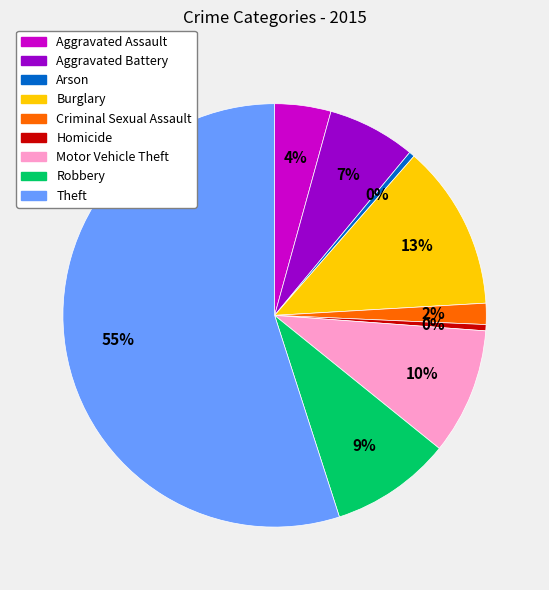

To the nearest percent, what is the combined percentage of Theft and Aggravated Battery?

62%